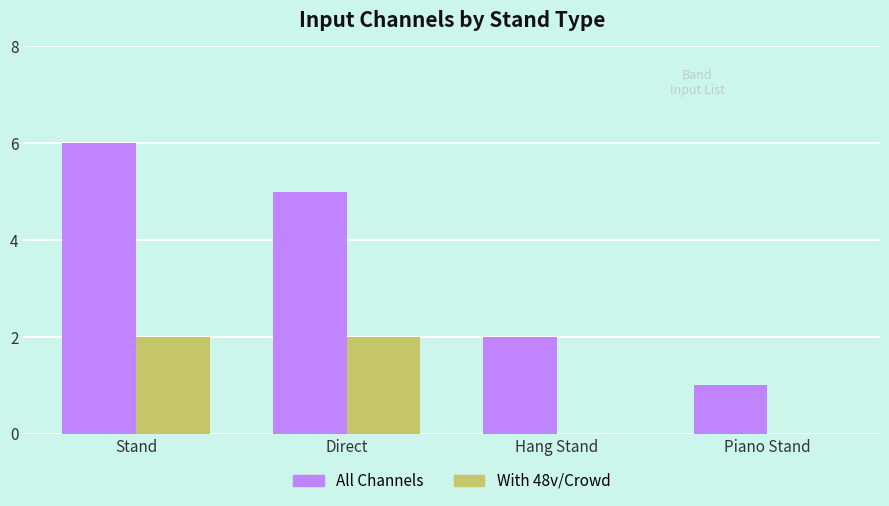

Between Stand and Direct, which series saw the biggest shift?

All Channels